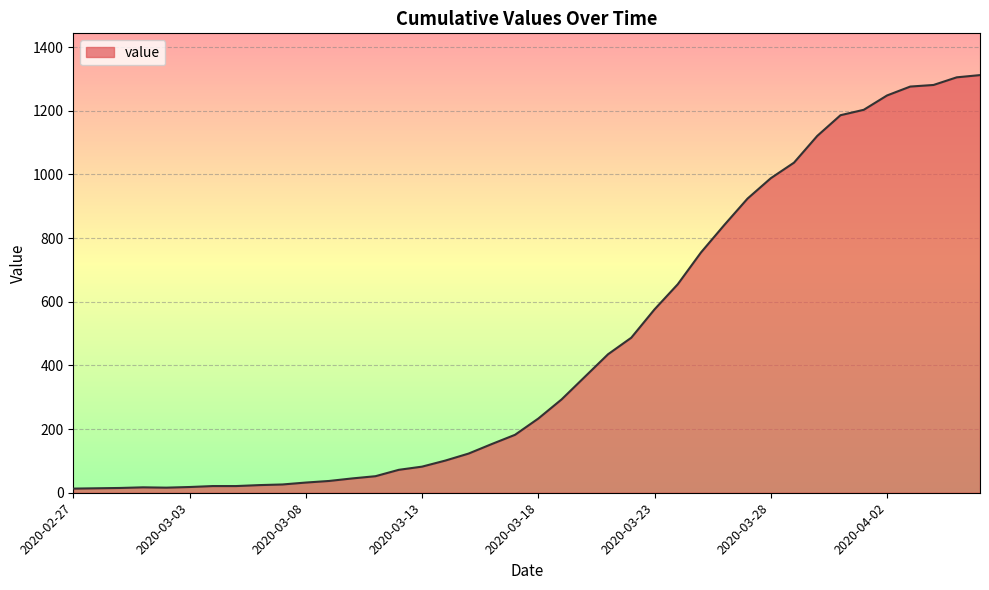

Count the number of data series in this chart.

1